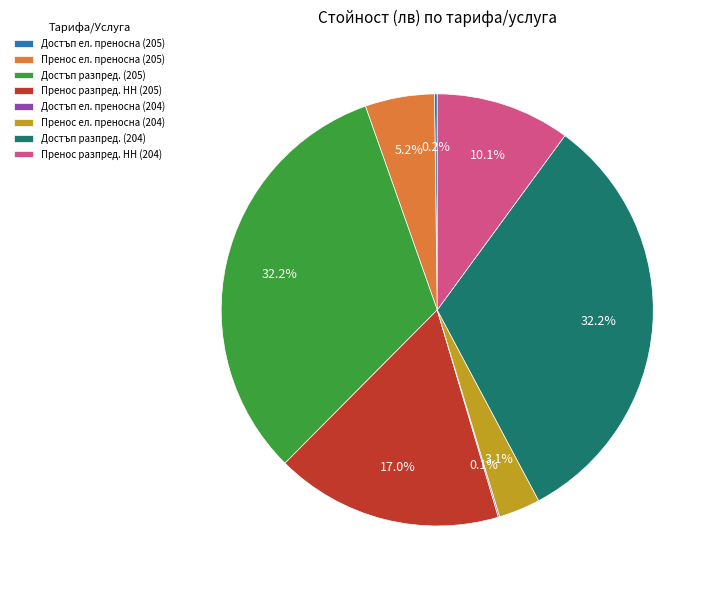

How much of the chart is everything except Пренос разпред. НН (204)?

89.9%